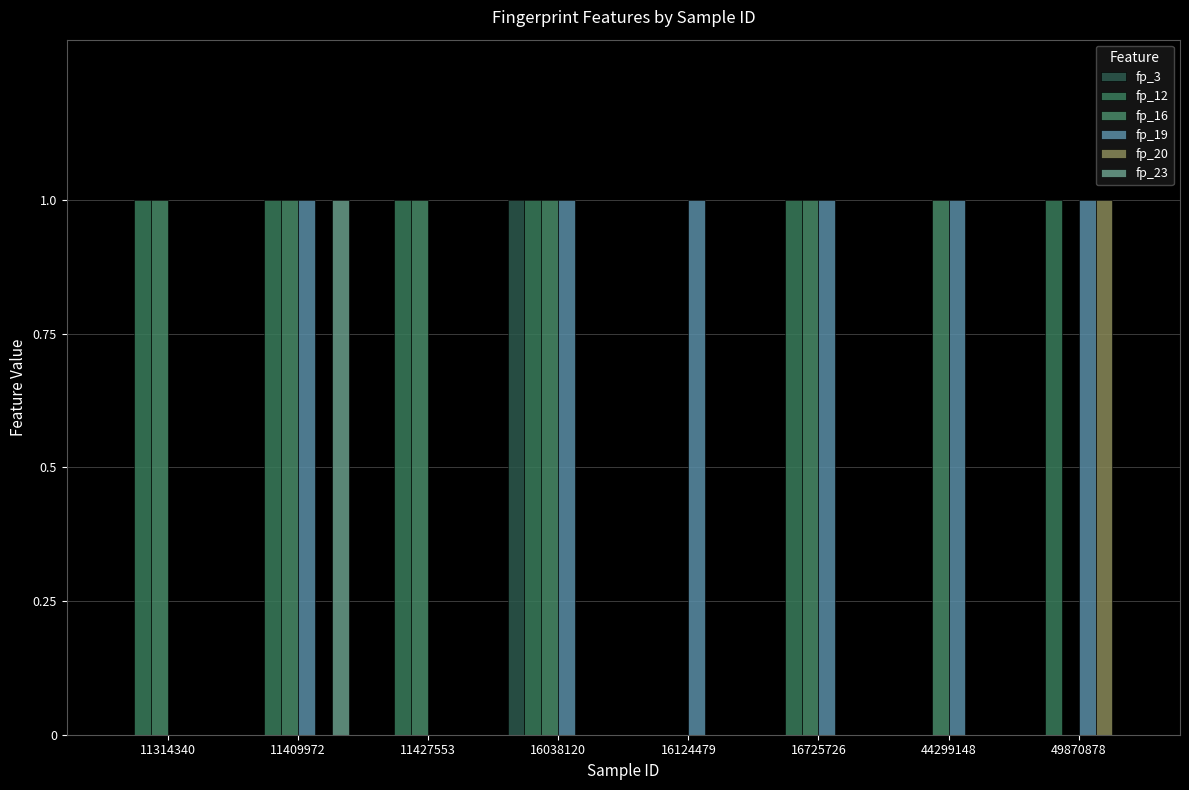

How many distinct data groups are displayed?

6